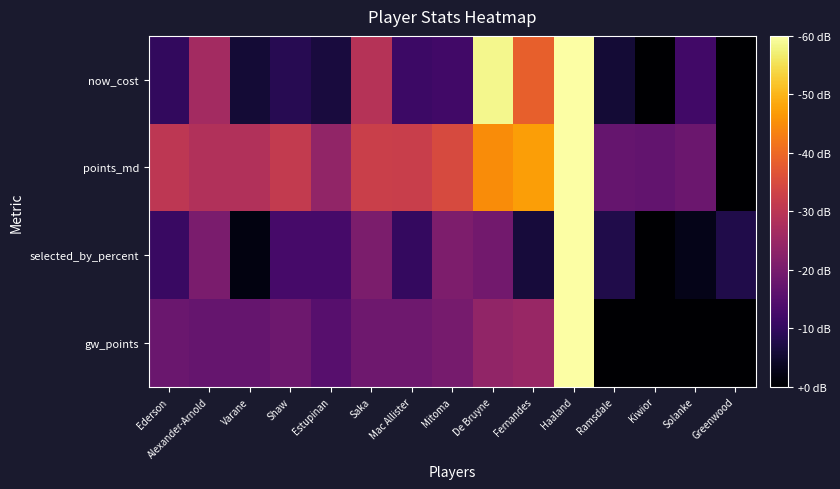

How many series are shown in this chart?

4